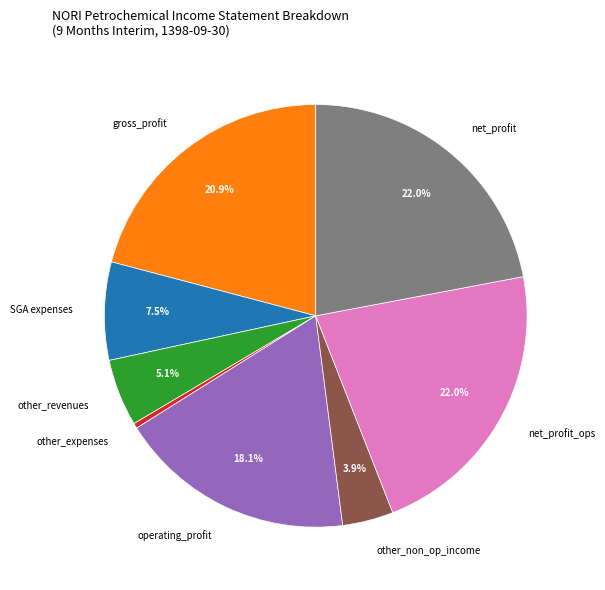

Which slice is the smallest?

other_expenses